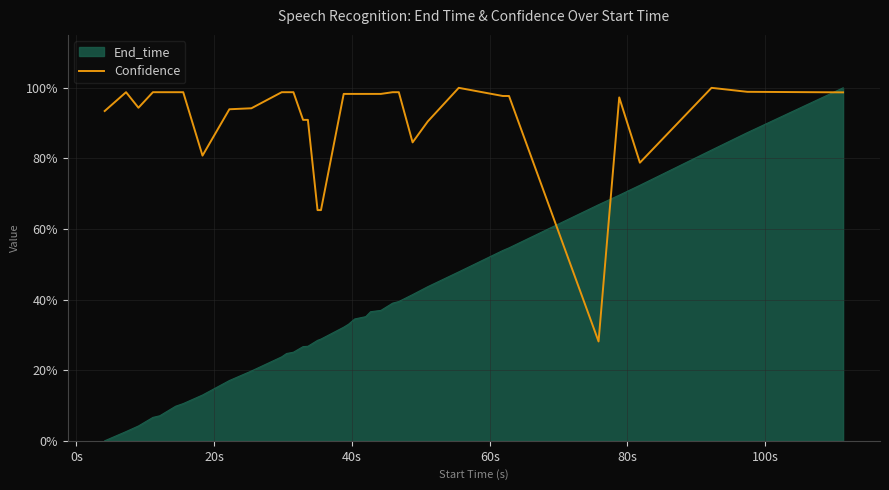

Does the chart have visible grid lines?

Yes